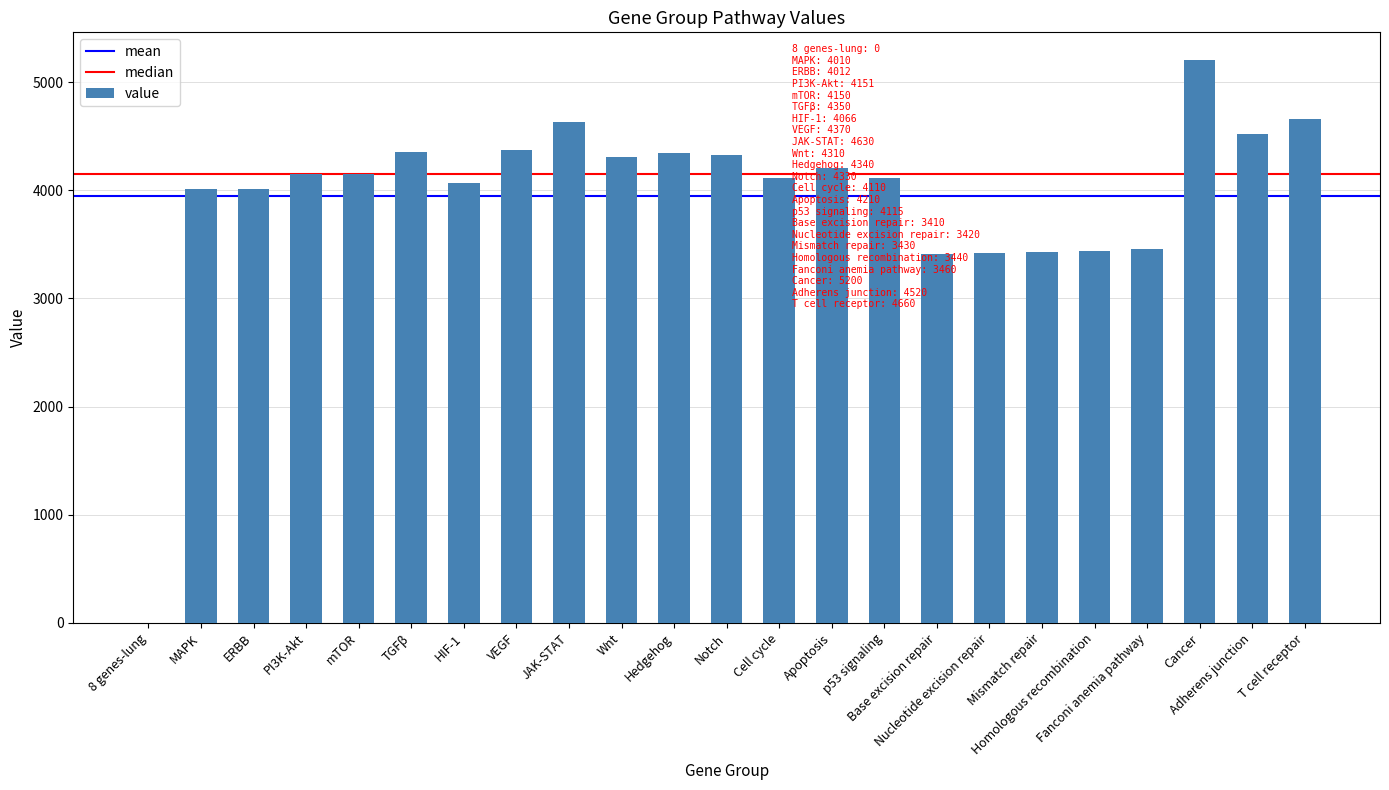

Approximately how many times larger is the value at HIF-1 compared to Wnt?

0.9